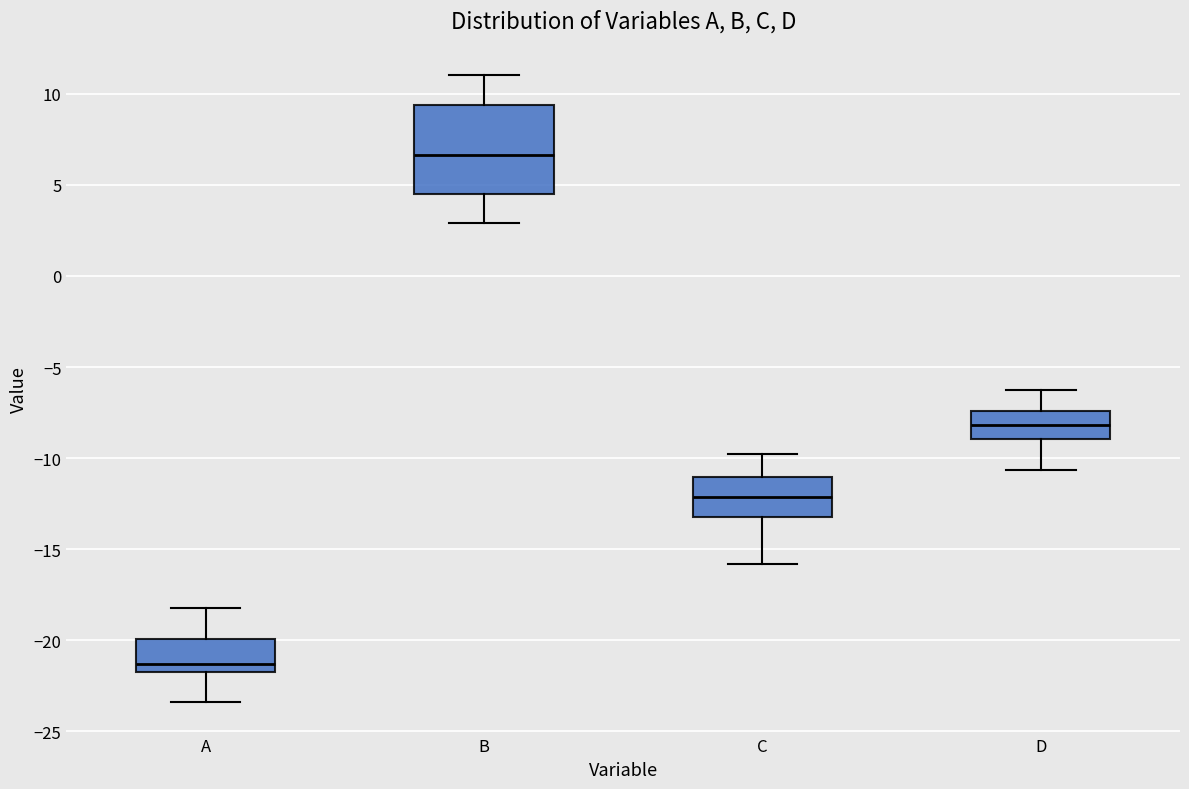

Comparing the boxes themselves (not the whiskers), which one is the tallest?

B